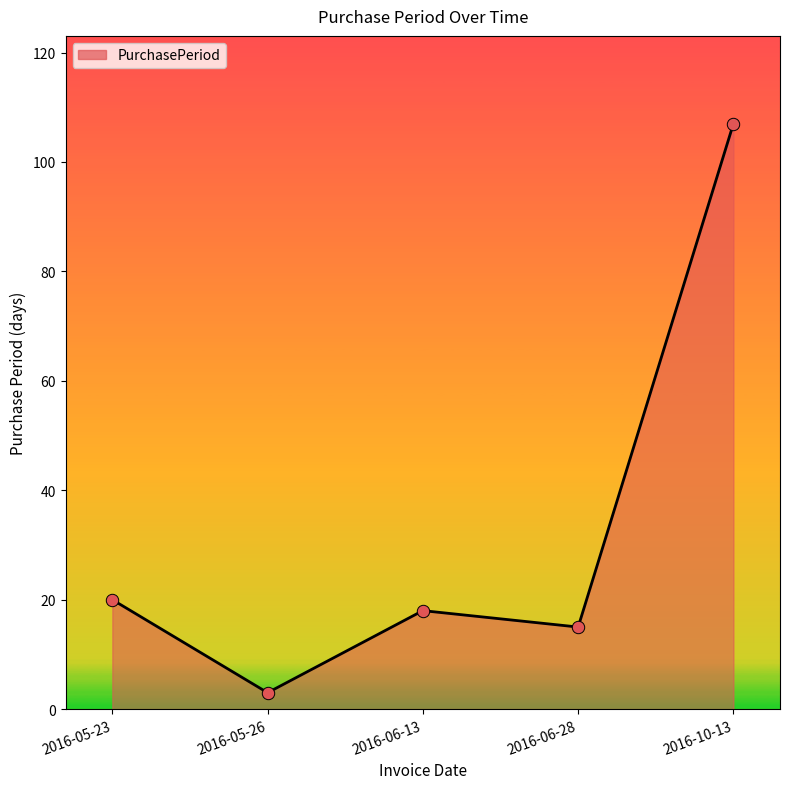

What is the change in value from 2016-05-26 to 2016-06-28?

+12